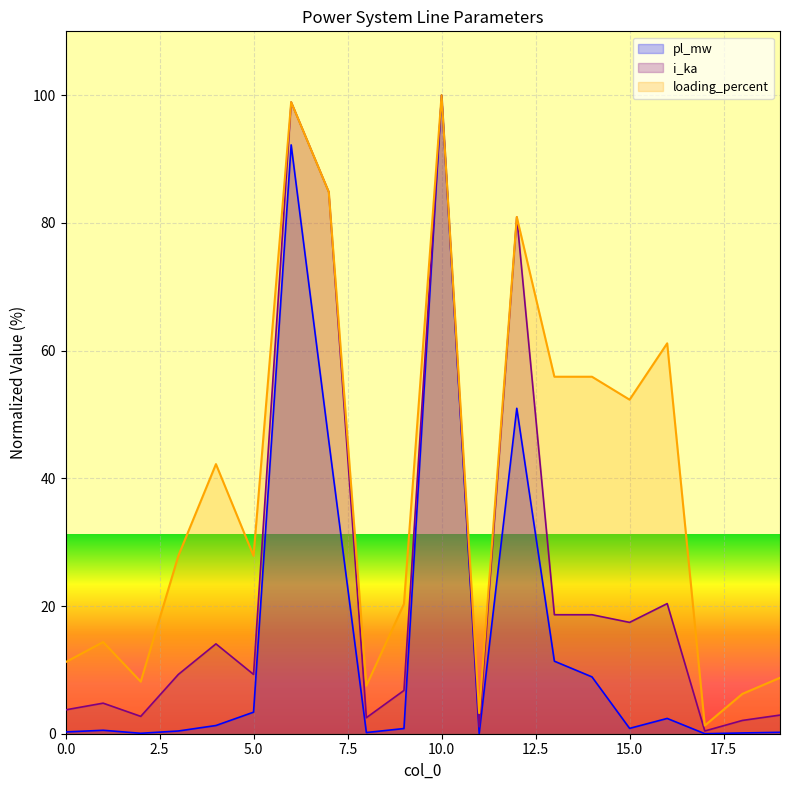

How many values in the loading_percent series exceed 27?

11